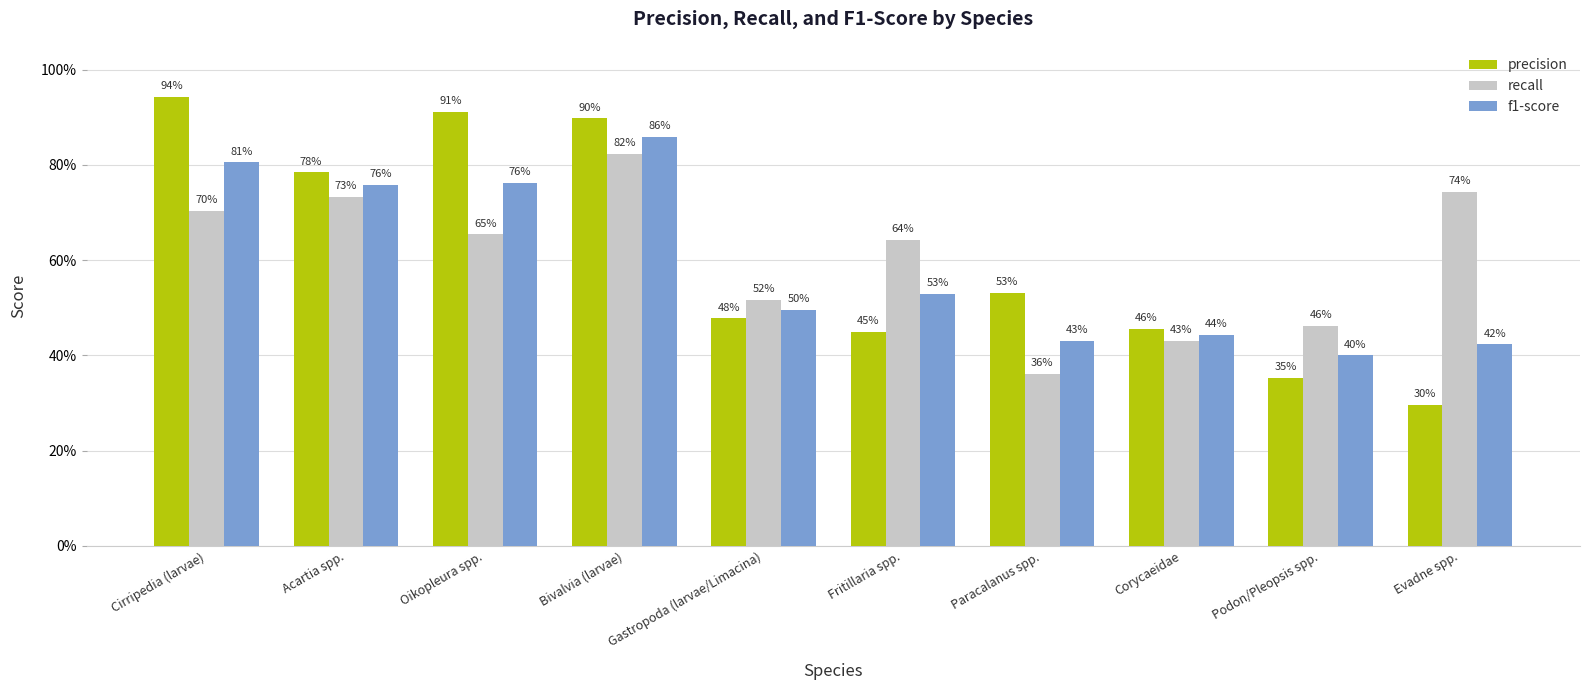

What is the difference between the maximum and second lowest values in the precision series?

0.6